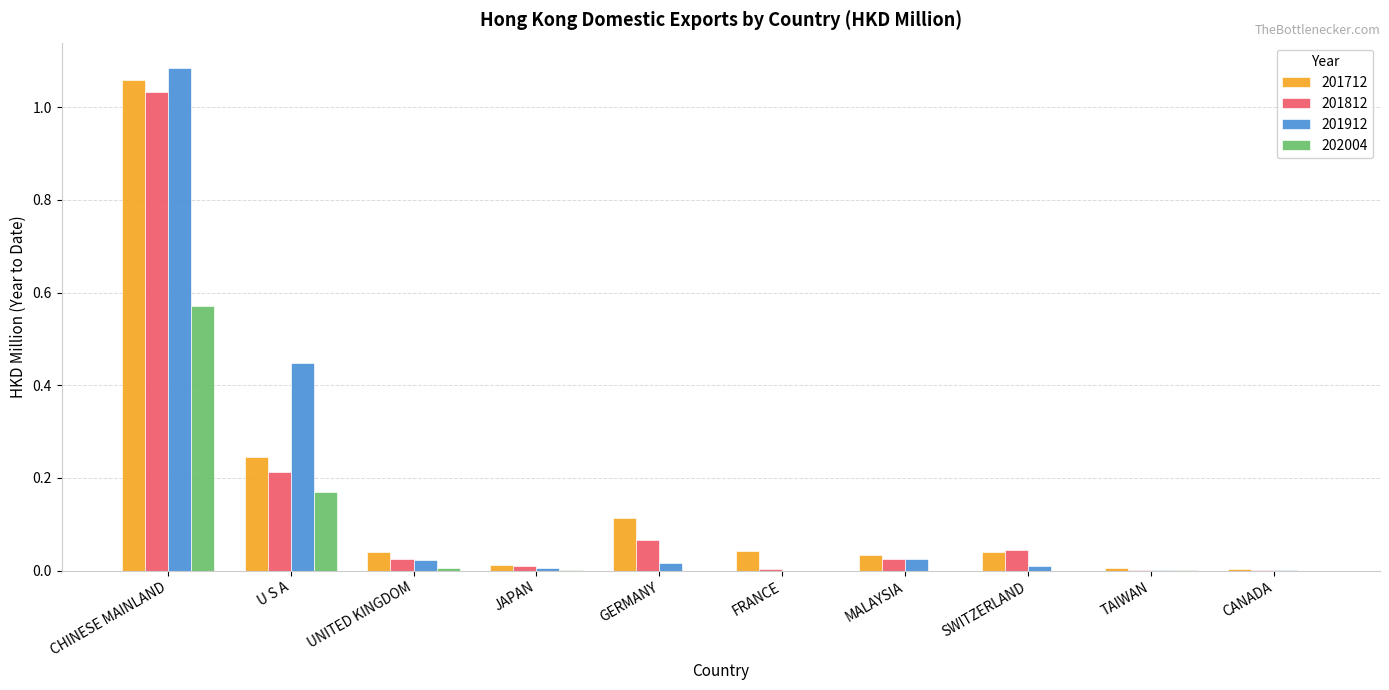

How many groups of bars are there?

10